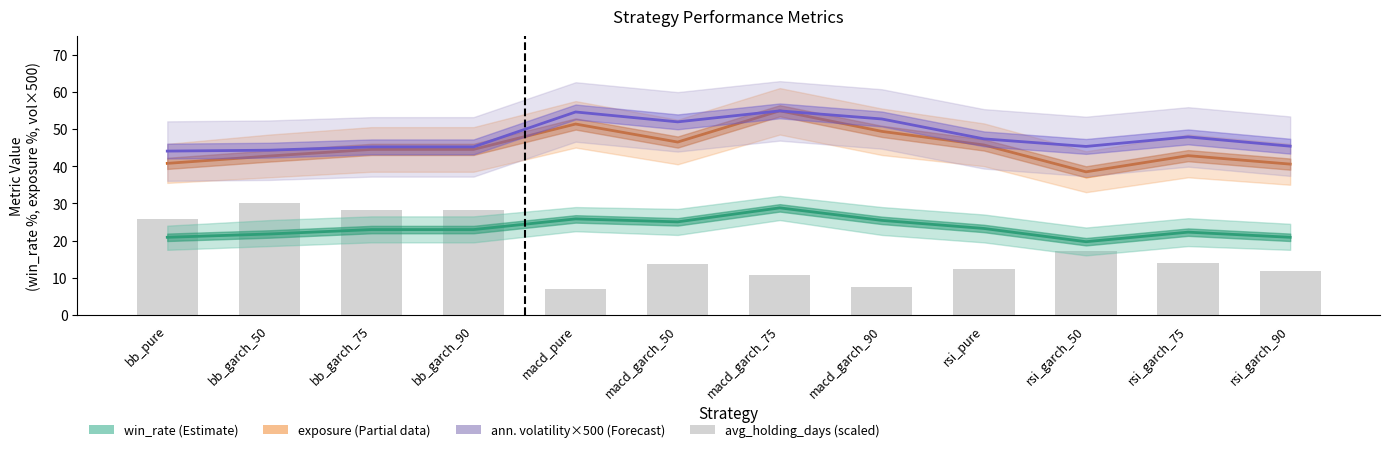

What is the minimum value shown in the chart?

6.9